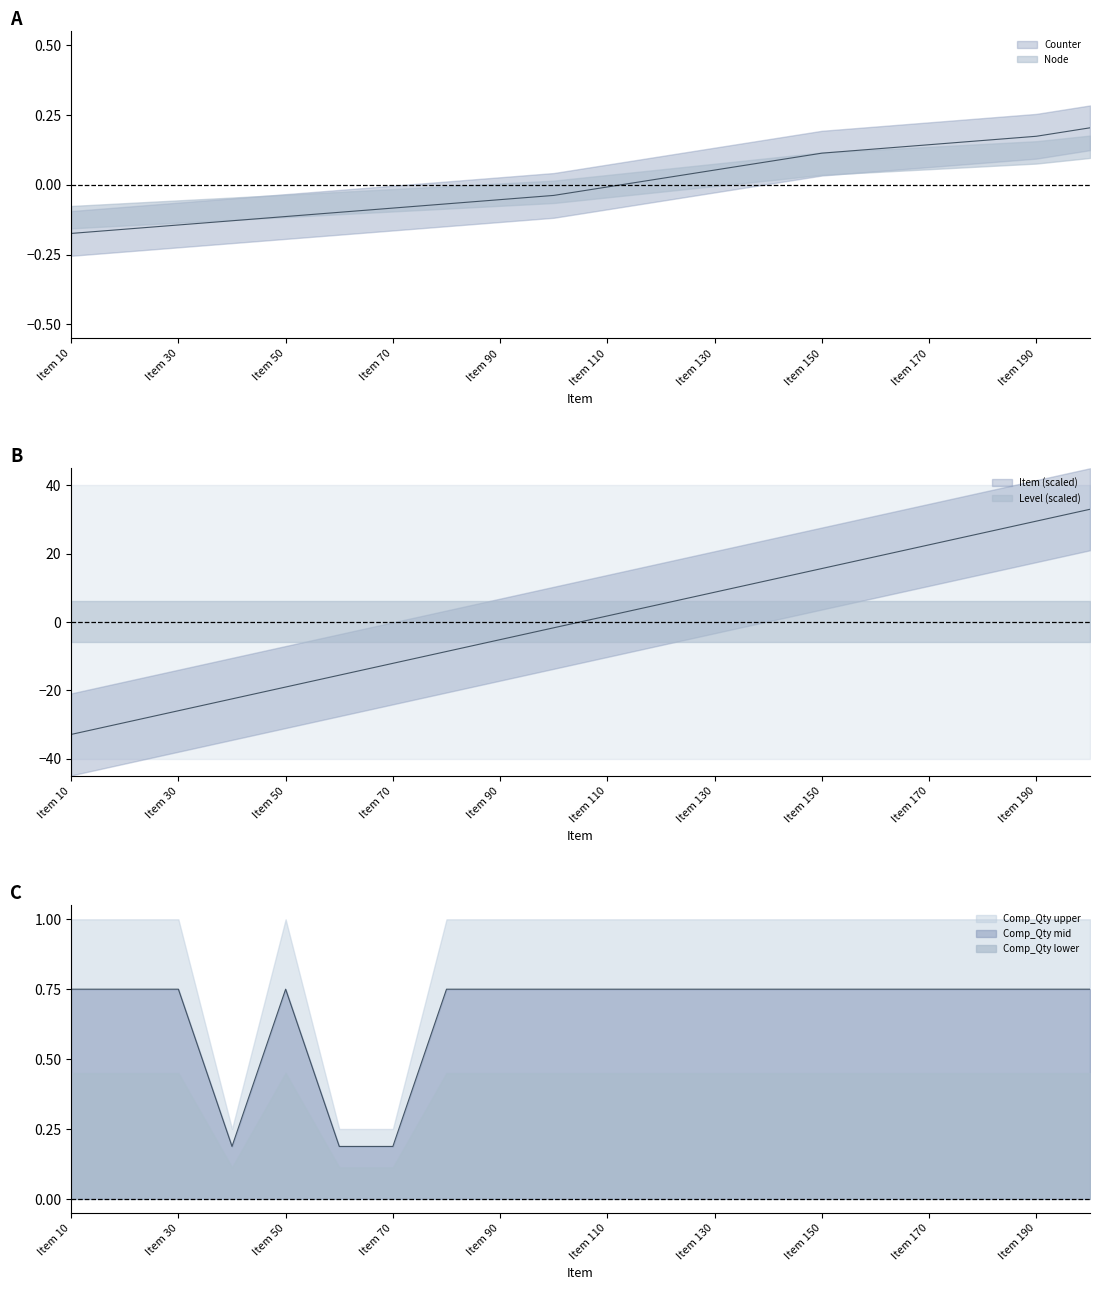

Count the number of categories in the chart.

20